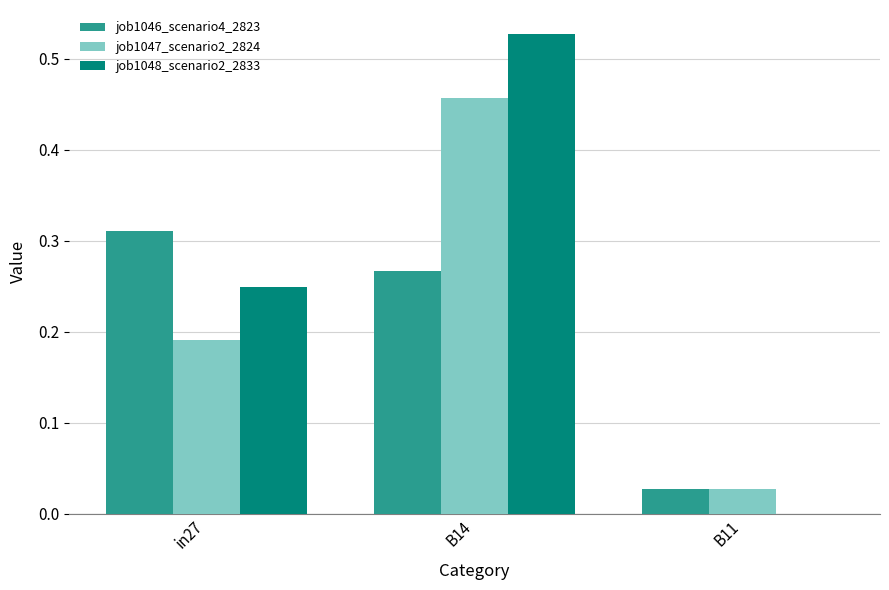

How many job1048_scenario2_2833 values are between 0 and 1?

3